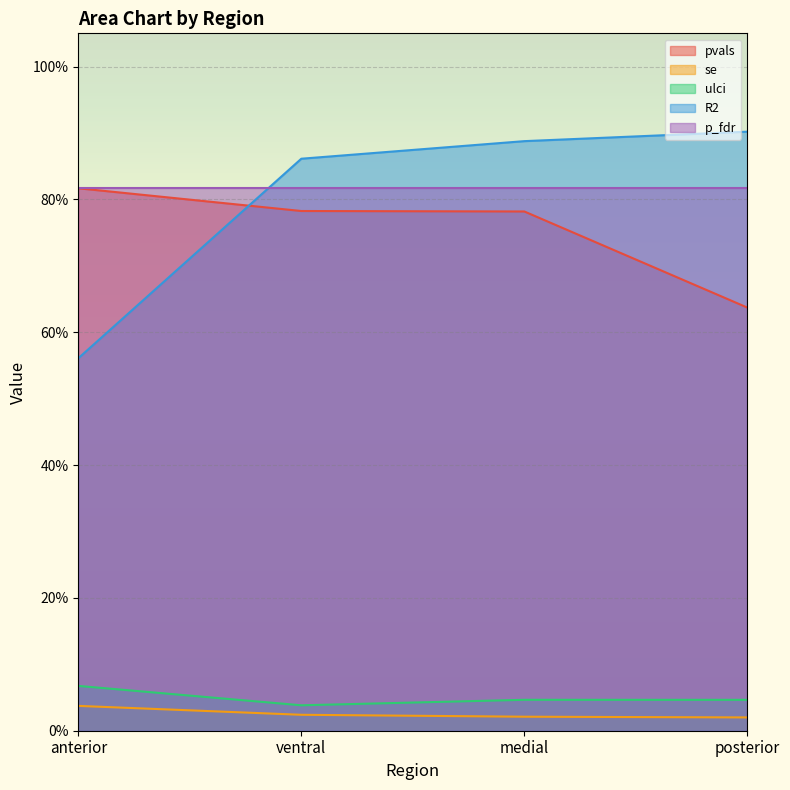

At which category is the sum across all series the highest?

medial